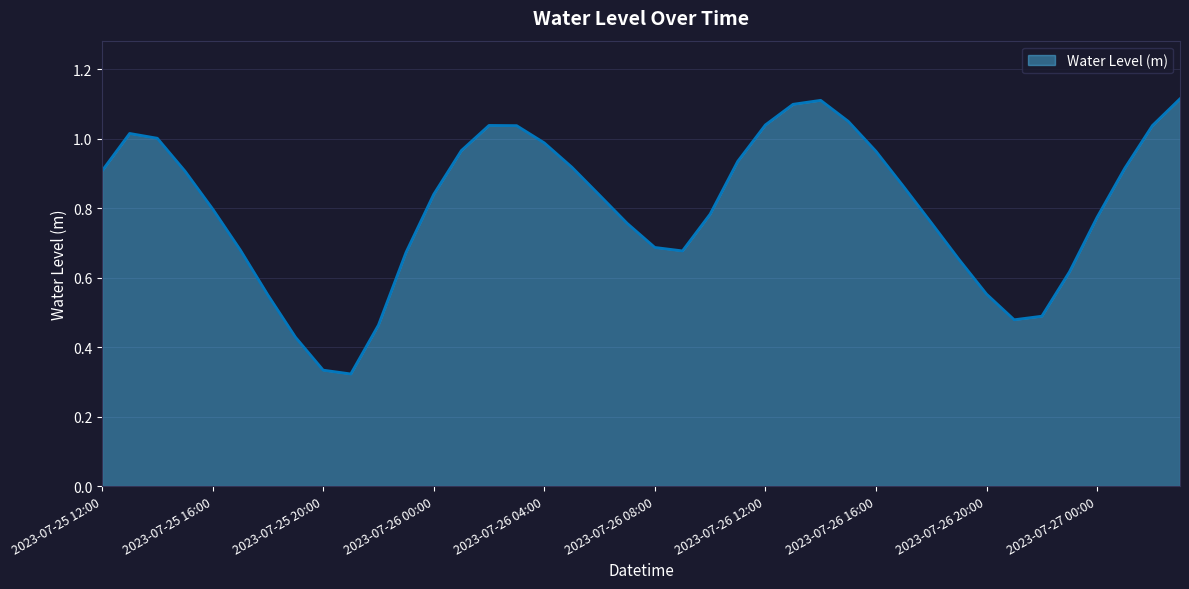

How many interior local valleys (lower than both neighbors) does the data have?

3